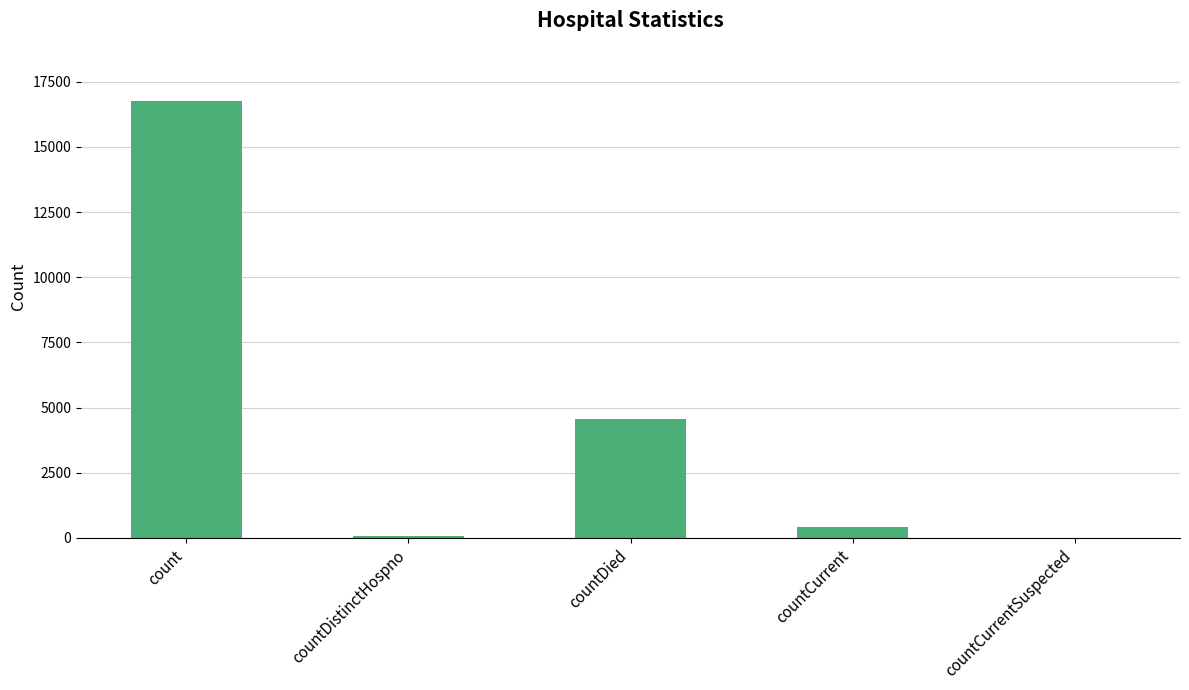

At which category does the chart reach its peak across all series?

count